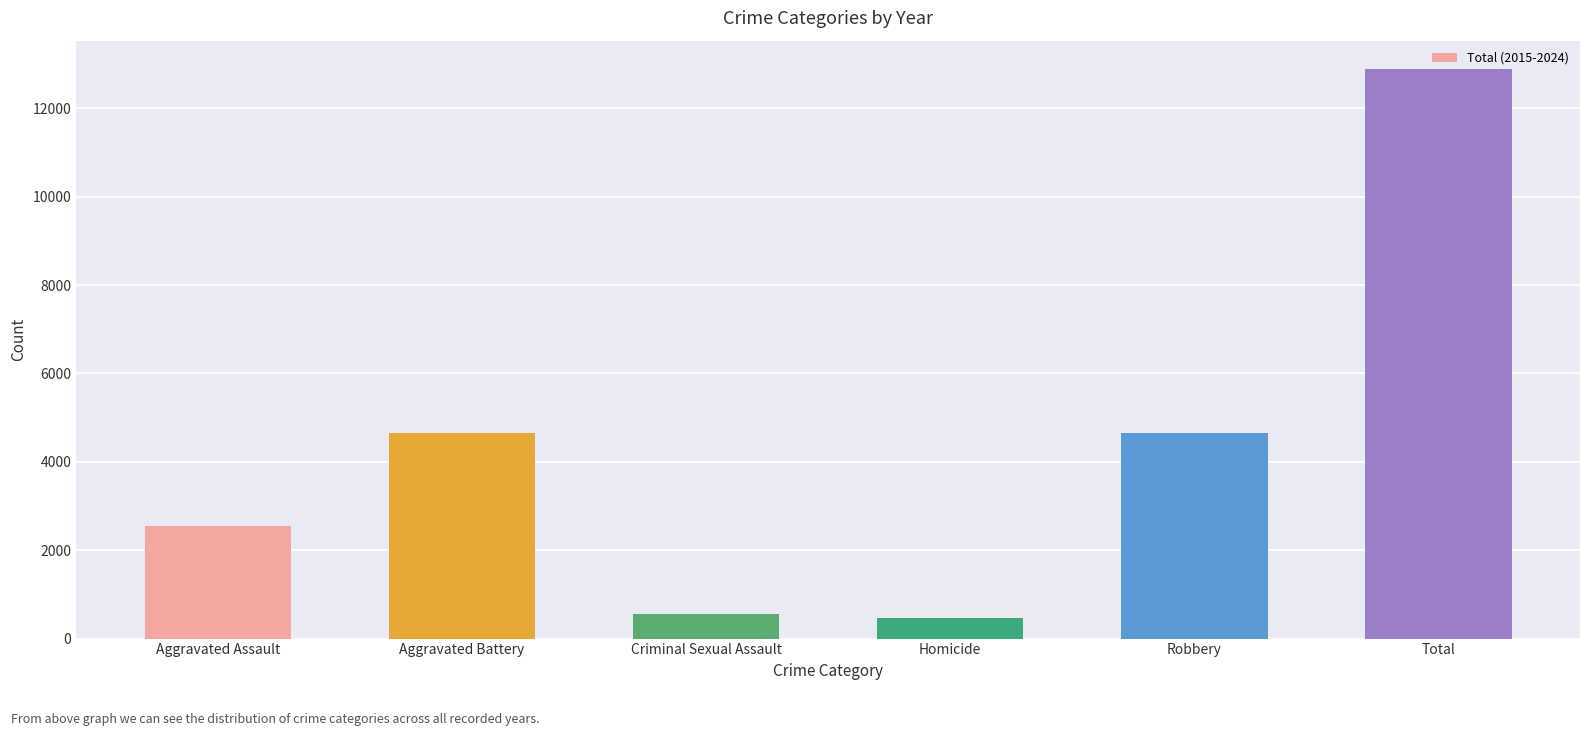

Approximately how many times larger is the value at Aggravated Battery compared to Aggravated Assault?

1.8